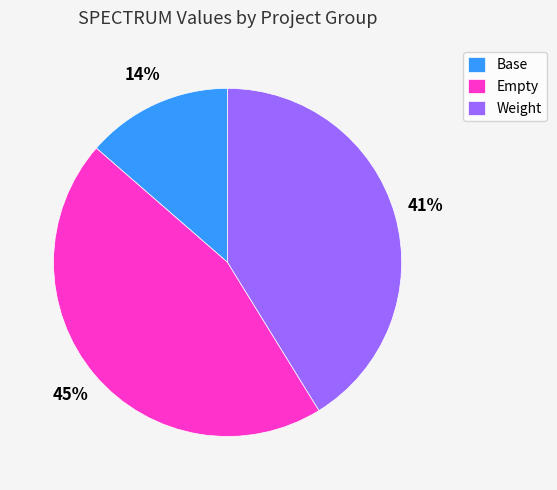

Rank the categories by value from highest to lowest.

Empty, Weight, Base